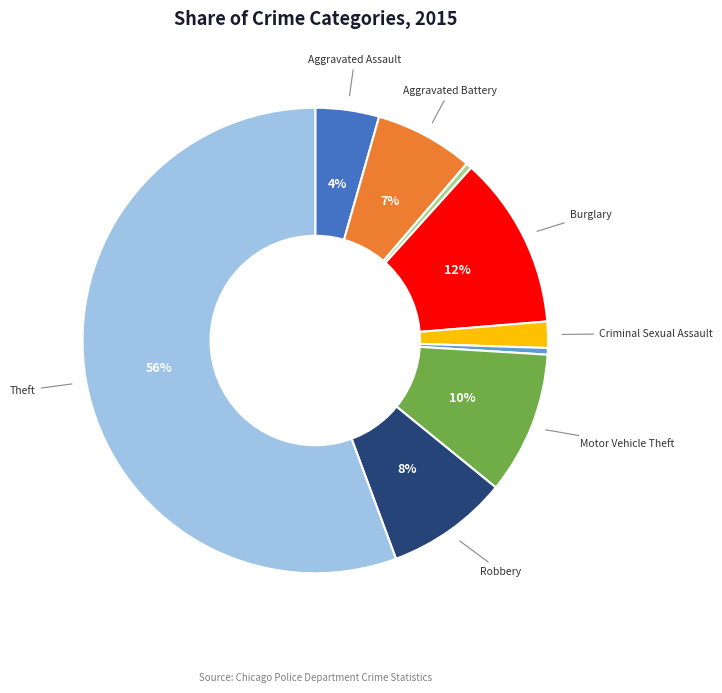

To the nearest percent, what is the average slice percentage?

11%